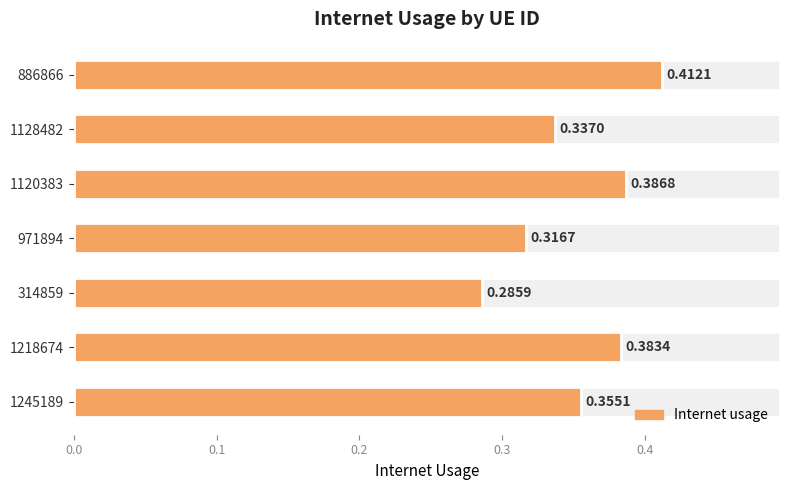

What value does the data have at 971894?

0.3